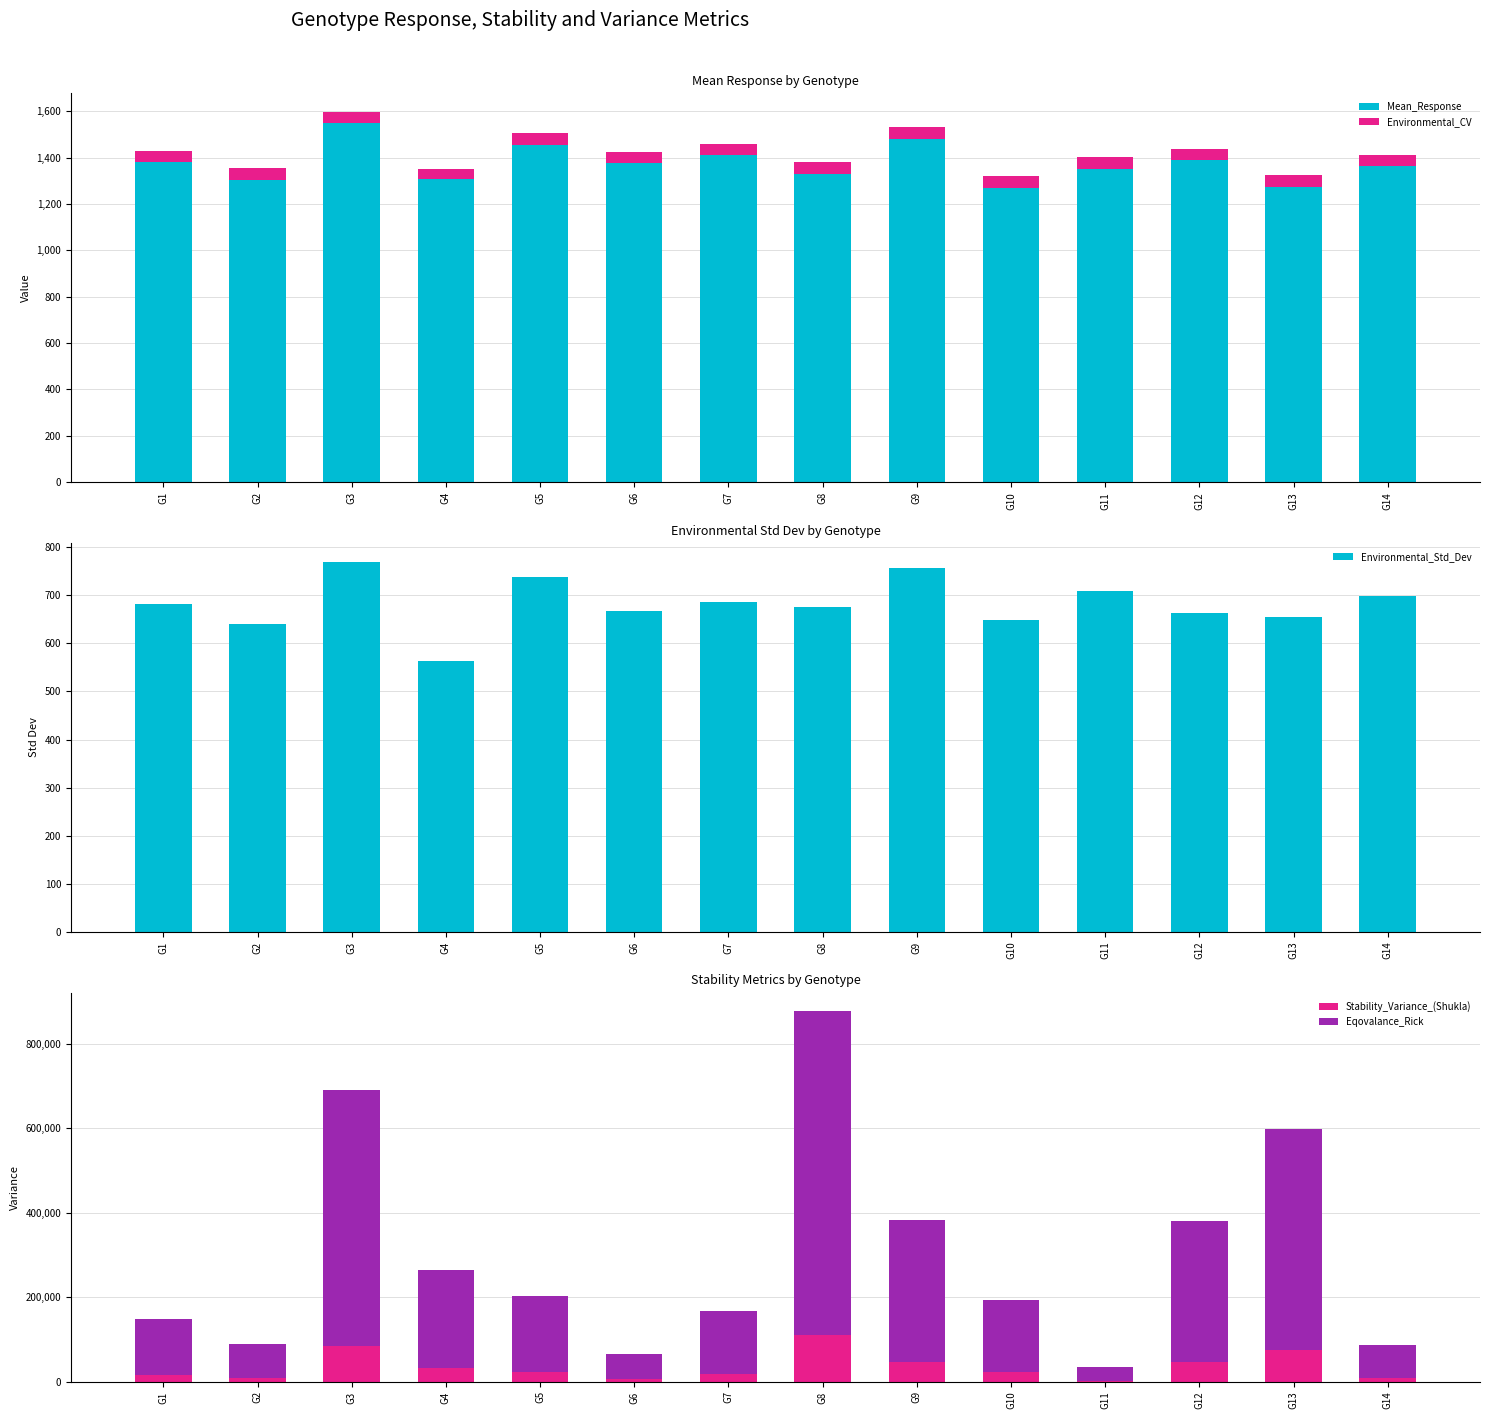

Reading left to right, extract all data points from this chart.

Mean_Response: G1=1381.7	G2=1305.3	G3=1548.1	G4=1309.7	G5=1453.8	G6=1376.3	G7=1412.5	G8=1329.5	G9=1479.4	G10=1269.5	G11=1352.1	G12=1391.6	G13=1275.6	G14=1362.2
Environmental_CV: G1=49.3	G2=49.1	G3=49.7	G4=43.1	G5=50.8	G6=48.4	G7=48.5	G8=50.8	G9=51.1	G10=51.1	G11=52.5	G12=47.7	G13=51.3	G14=51.2
Environmental_Std_Dev: G1=681.3	G2=641.1	G3=770.2	G4=563.9	G5=738.5	G6=666.6	G7=685.7	G8=675.1	G9=756.6	G10=649.2	G11=709.8	G12=664.1	G13=655.0	G14=697.6
Stability_Variance_(Shukla): G1=16150.9	G2=8605.5	G3=85319.7	G4=30975.9	G5=23079.5	G6=5736.4	G7=18641.4	G8=109145.5	G9=46275.4	G10=22102.5	G11=1943.7	G12=45921.8	G13=73720.4	G14=8304.0
Eqovalance_Rick: G1=130990.9	G2=79251.2	G3=605291.3	G4=232647.9	G5=178501.3	G6=59576.9	G7=148068.5	G8=768667.8	G9=337558.8	G10=171801.4	G11=33570.3	G12=335134.2	G13=525753.2	G14=77183.2